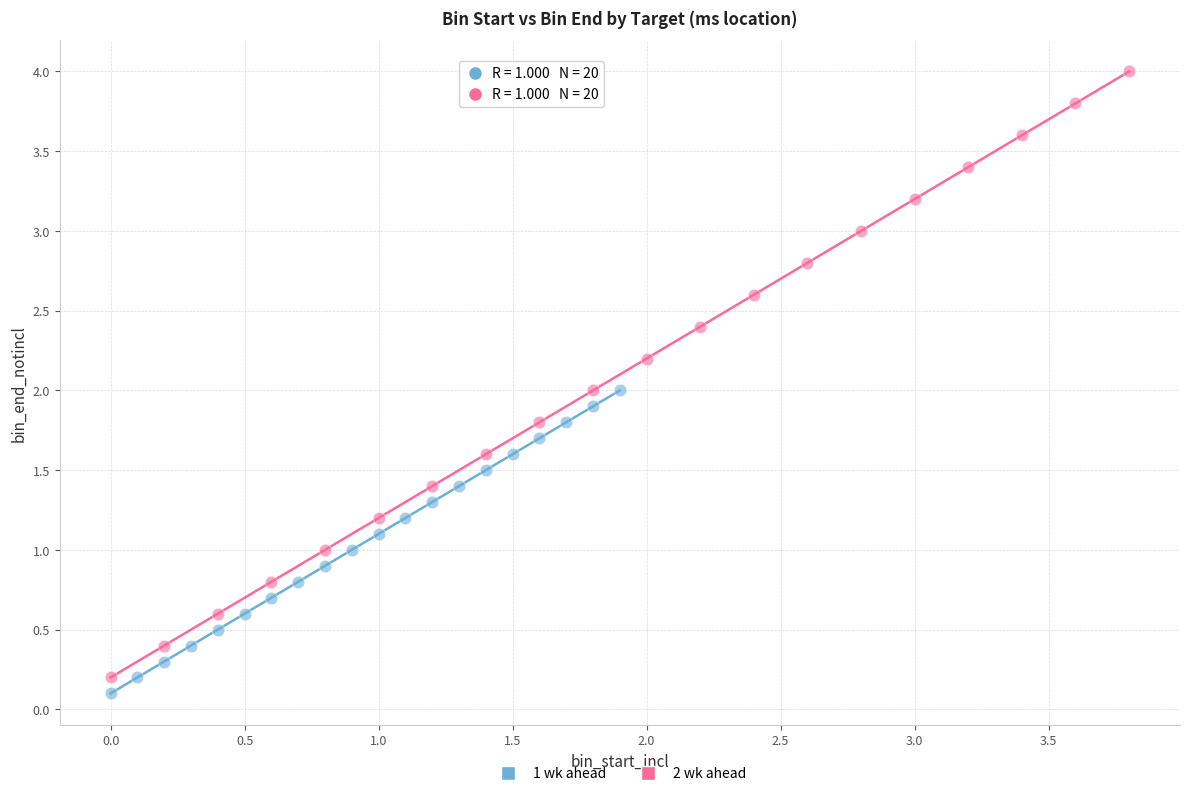

What are all the series names shown in the legend?

1 wk ahead, 2 wk ahead